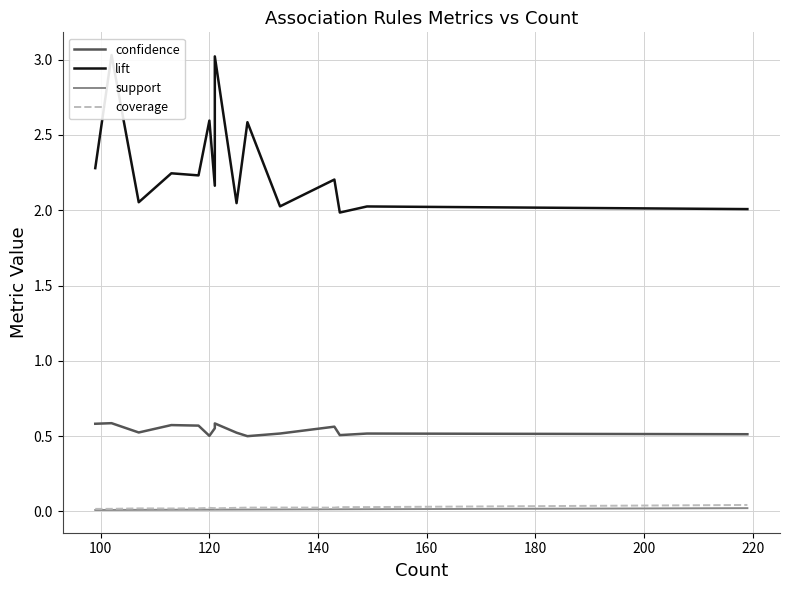

True or false: confidence has more than 2 interior local peaks.

True